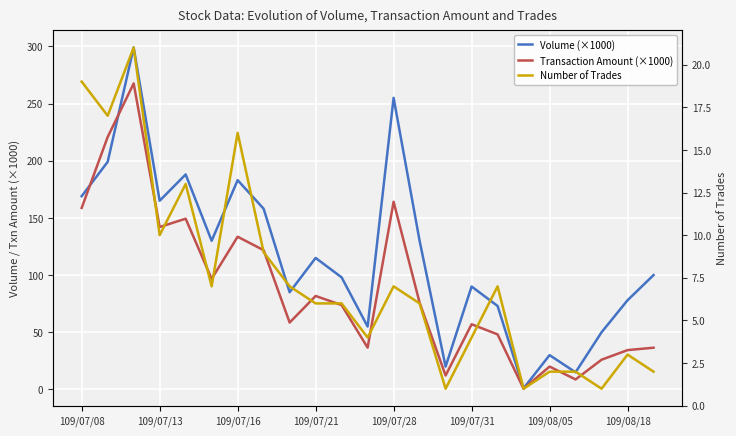

What is the value of the Transaction Amount (×1000) point at the 18th from the left?

0.6